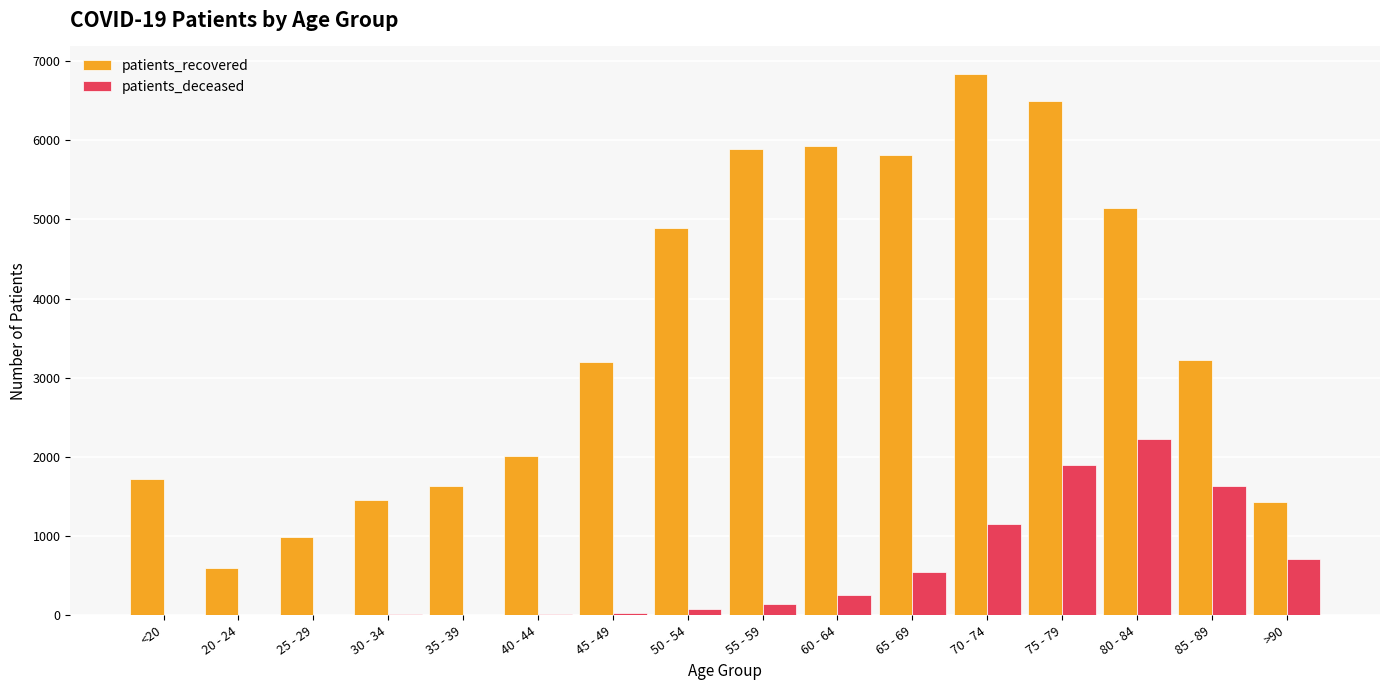

How many data points does each series have?

16